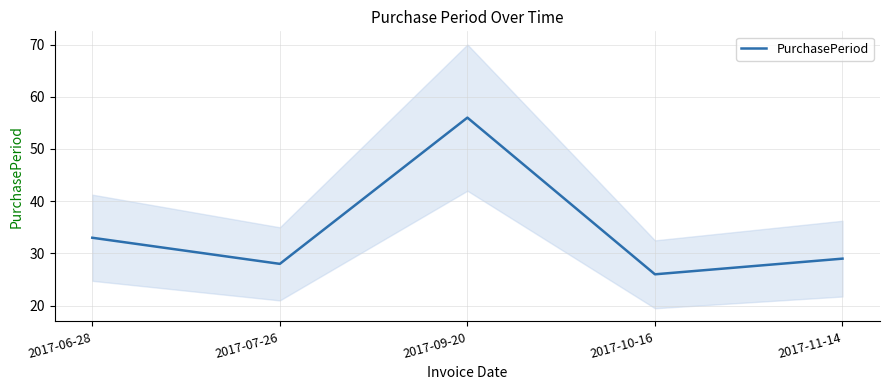

What is the minimum value shown in the chart?

26